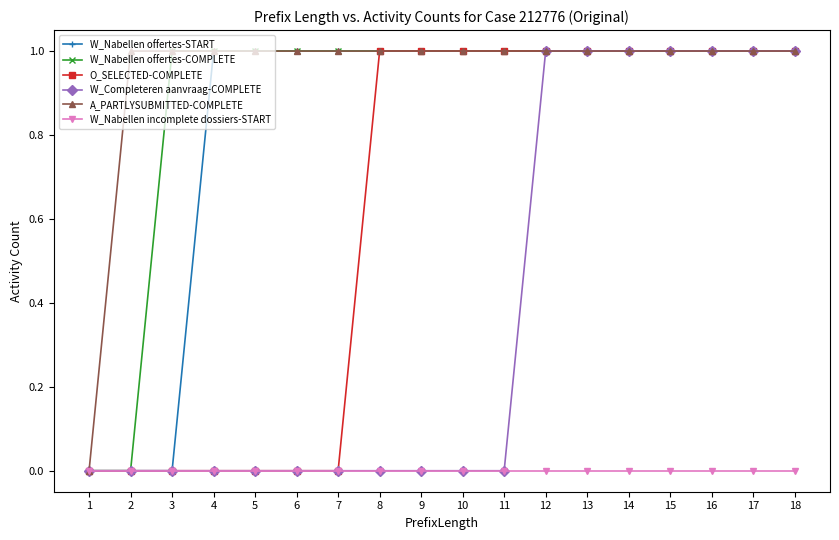

What is the difference between the highest and lowest values at 17?

1